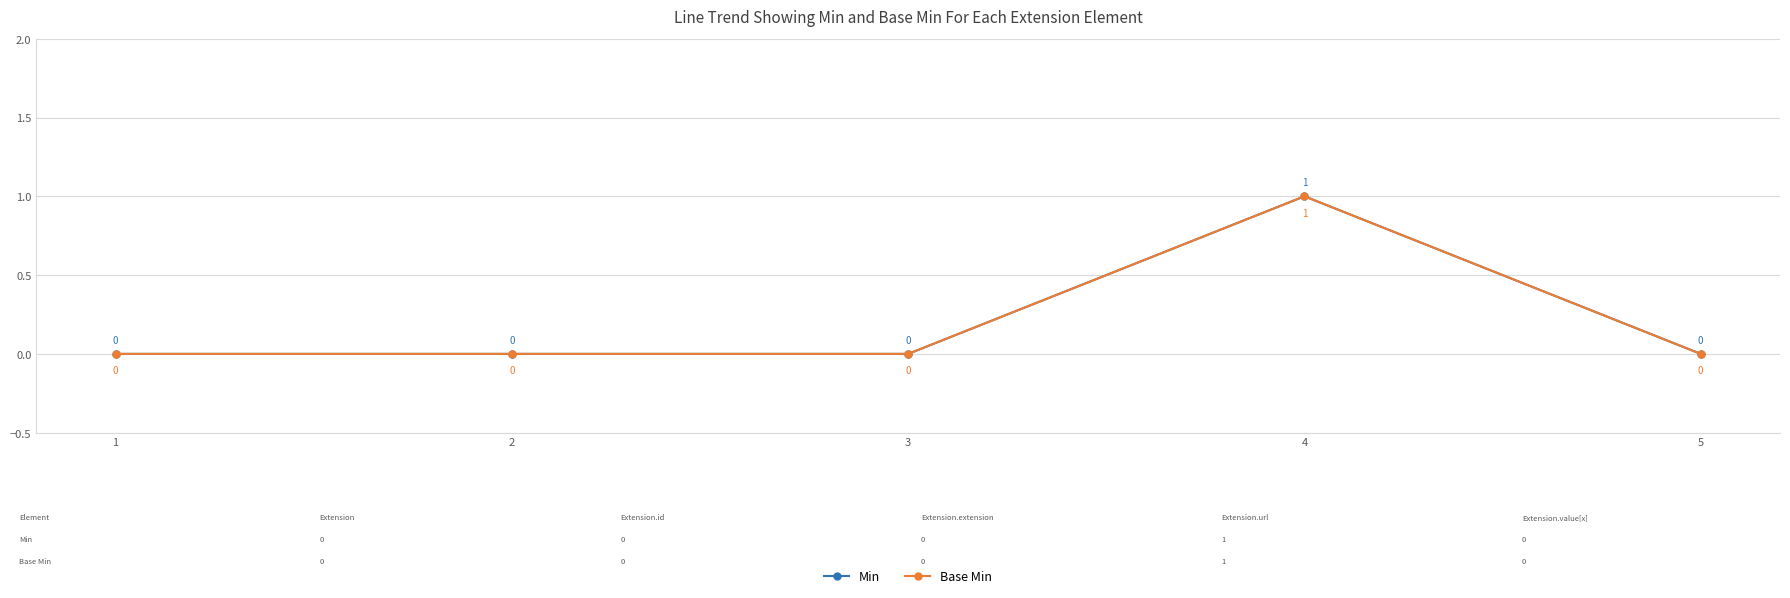

Is this an area chart (filled region under the line)?

No